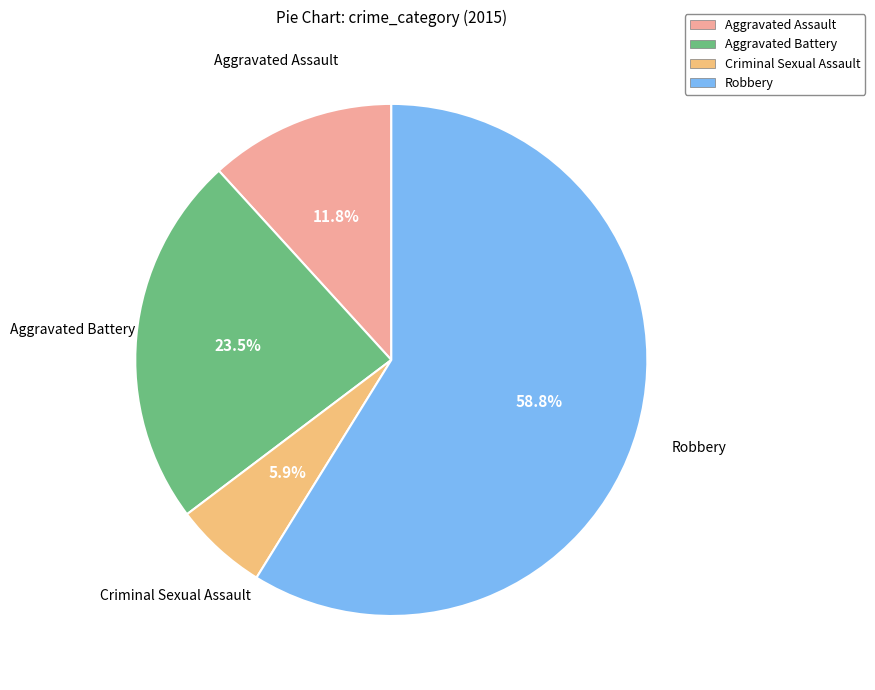

Do Criminal Sexual Assault and Robbery together represent more than half of the pie?

Yes